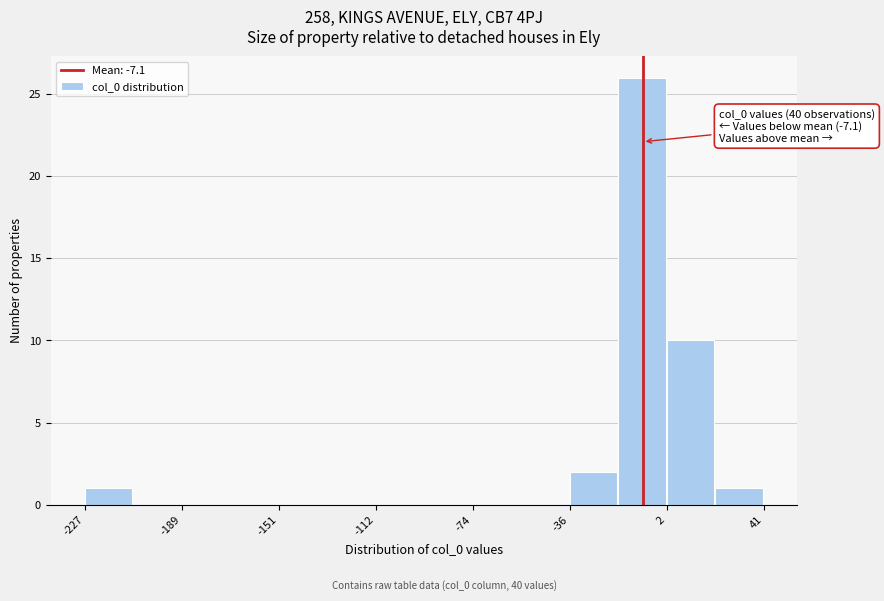

Read against the x-axis, roughly where is the centre of the tallest bar?

-5